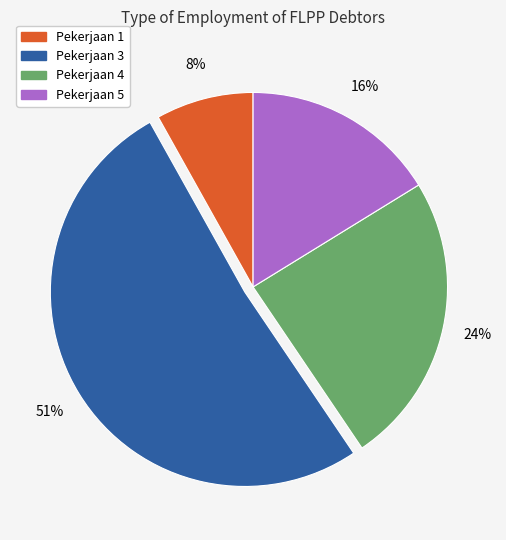

To the nearest percent, what is the difference between the largest and smallest slice percentages?

43%